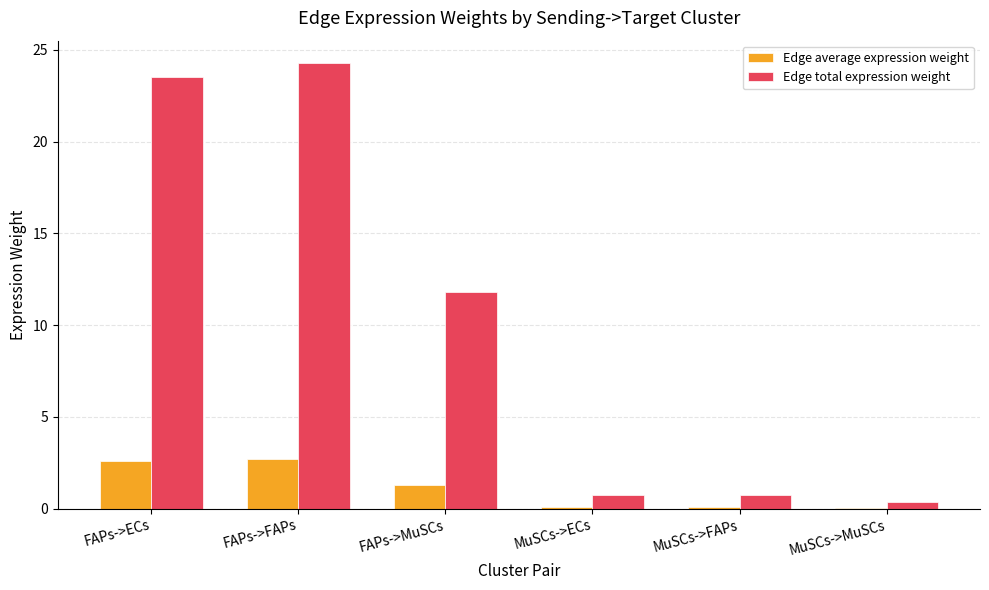

The Edge total expression weight series shows 0.8 at MuSCs->FAPs. True or false?

True